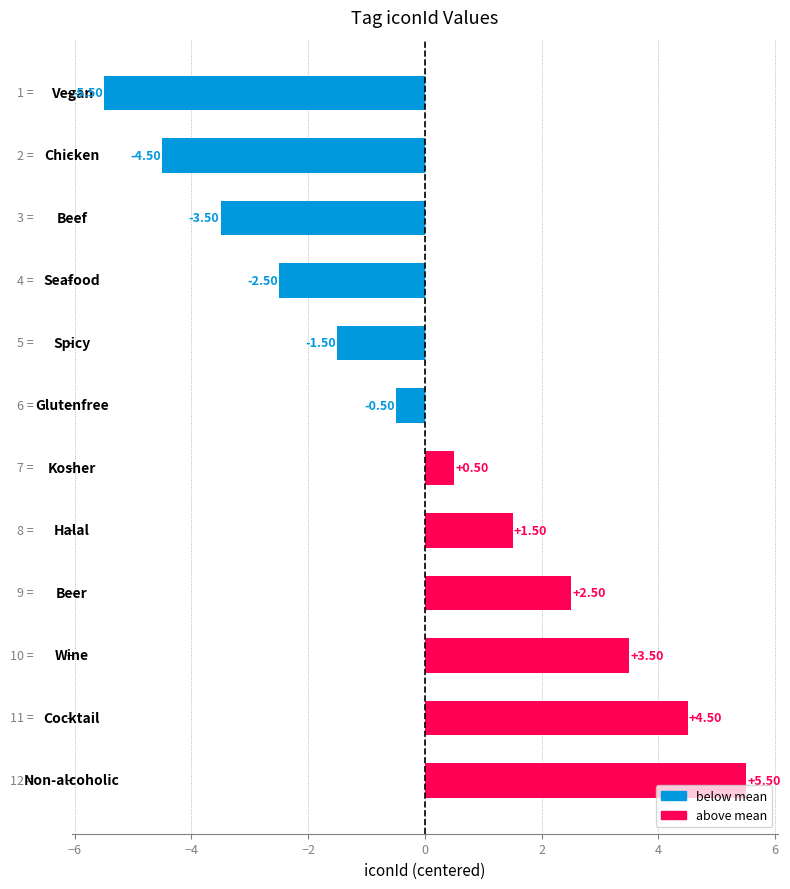

Are the bars horizontal?

Yes